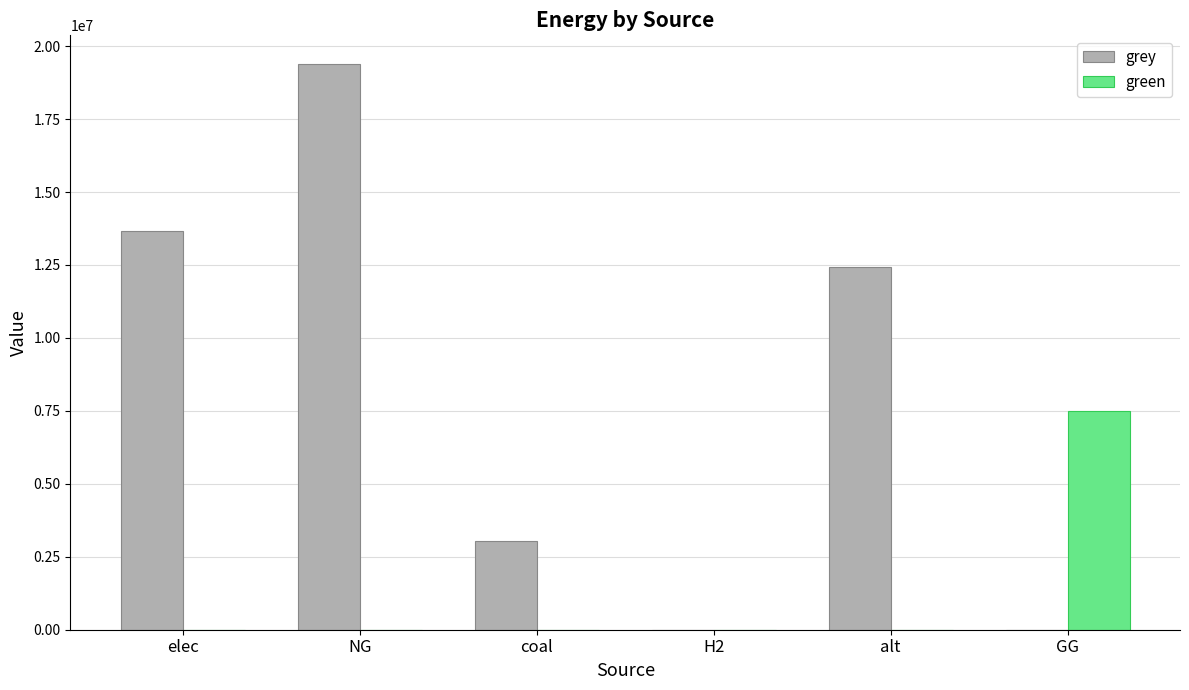

The value of grey at alt is 12432085.1. True or false?

True